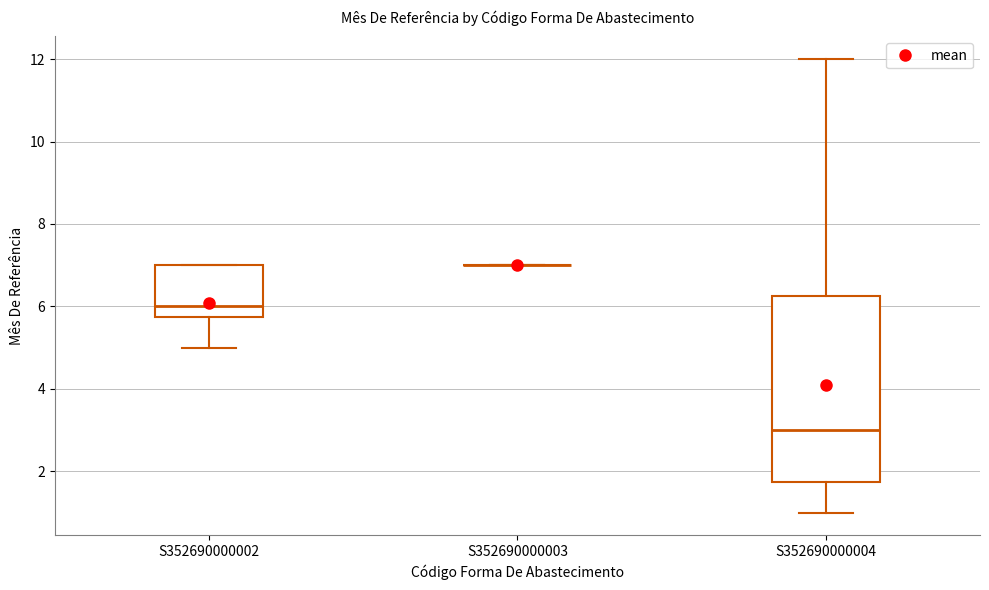

Reading left to right, transcribe this box plot: for each box, give where its median line is, the range the box spans, and where its two whiskers end, as read against the y-axis. The values are not printed on the chart, so give them approximately, as read against the axis.

S352690000002: median 6.0, box 5.8 to 7.0, whiskers 5.0 to 7.0
S352690000003: box collapsed to a line at 7.0, whiskers 7.0 to 7.0
S352690000004: median 3.0, box 1.8 to 6.2, whiskers 1.0 to 12.0